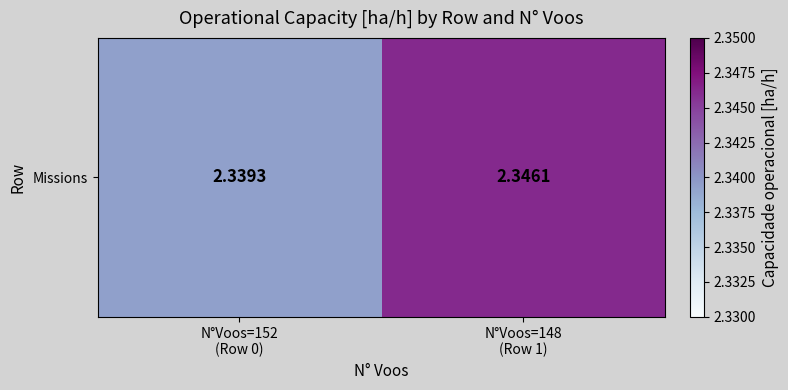

Is it true that the value at N°Voos=148
(Row 1) is 2.3?

True